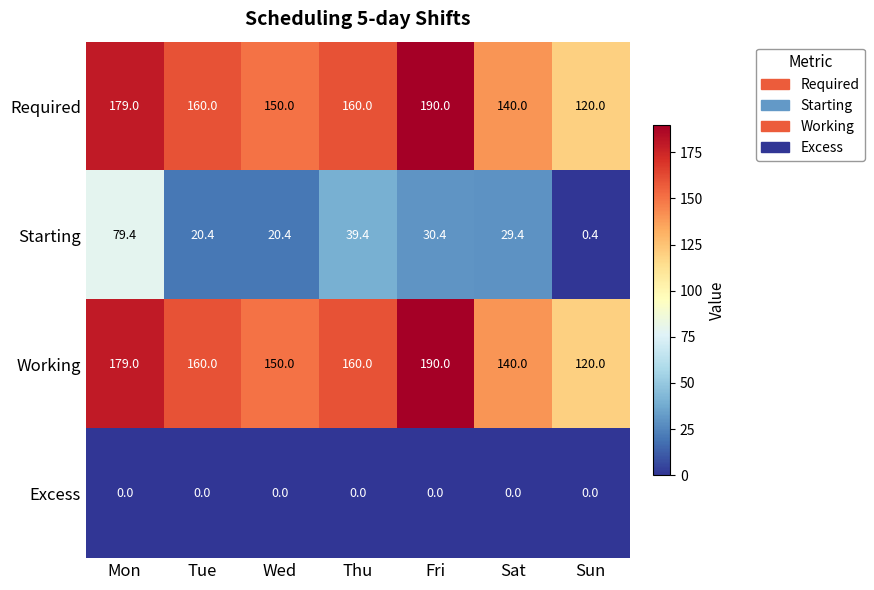

Count the number of categories in the chart.

7